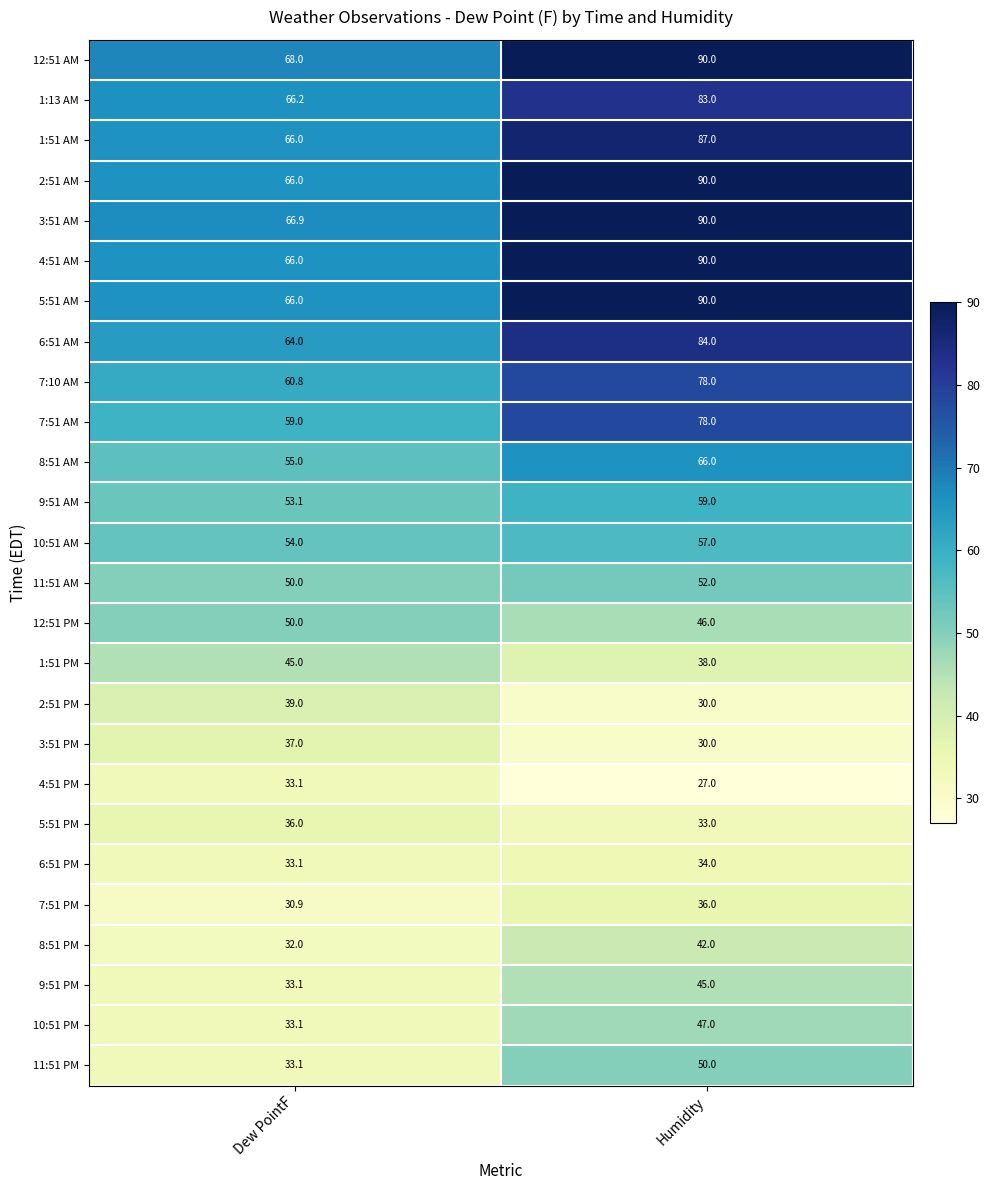

What is the average value of the 8:51 AM series?

60.5